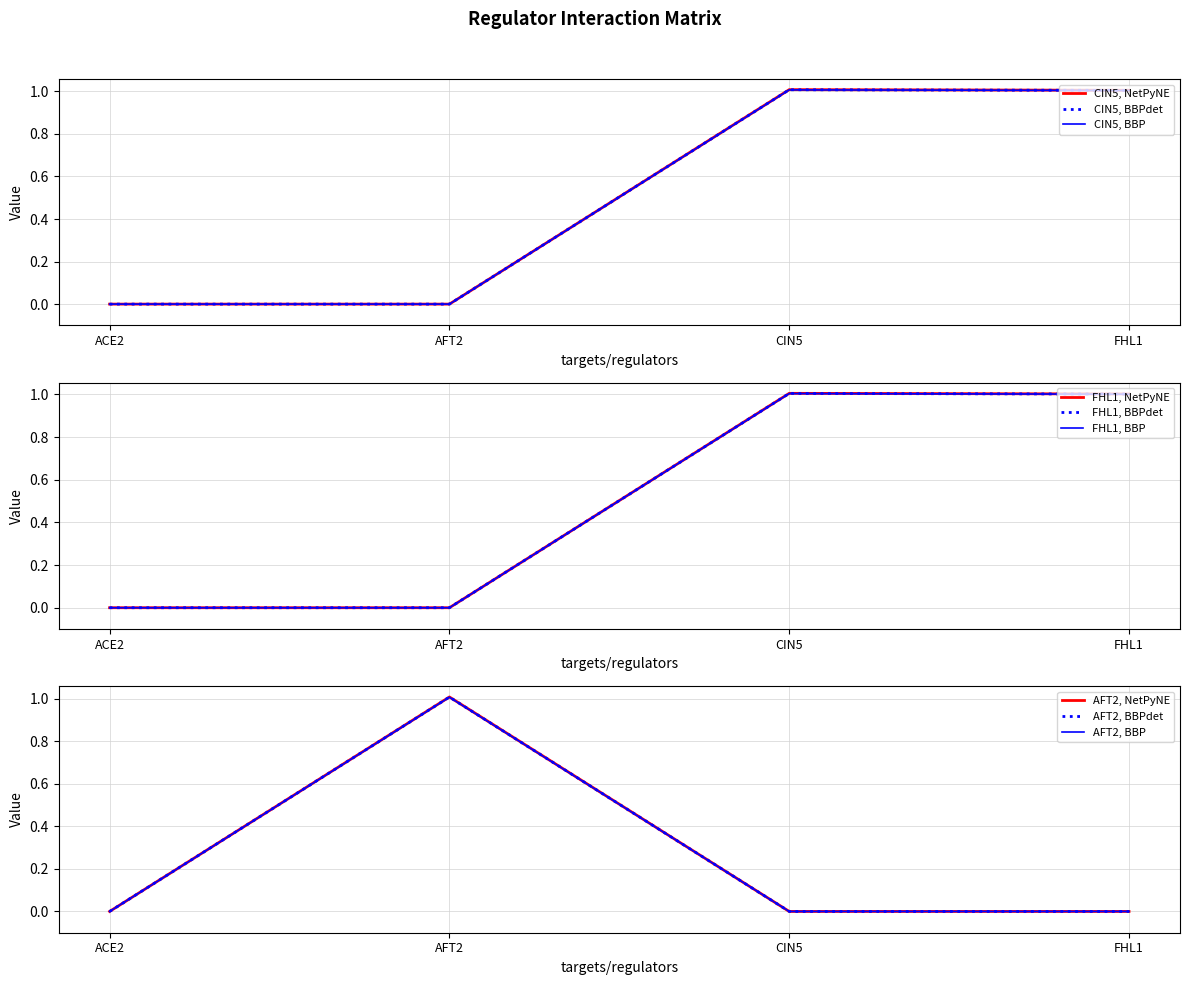

Is it true that CIN5 equals -0.6 at AFT2?

False